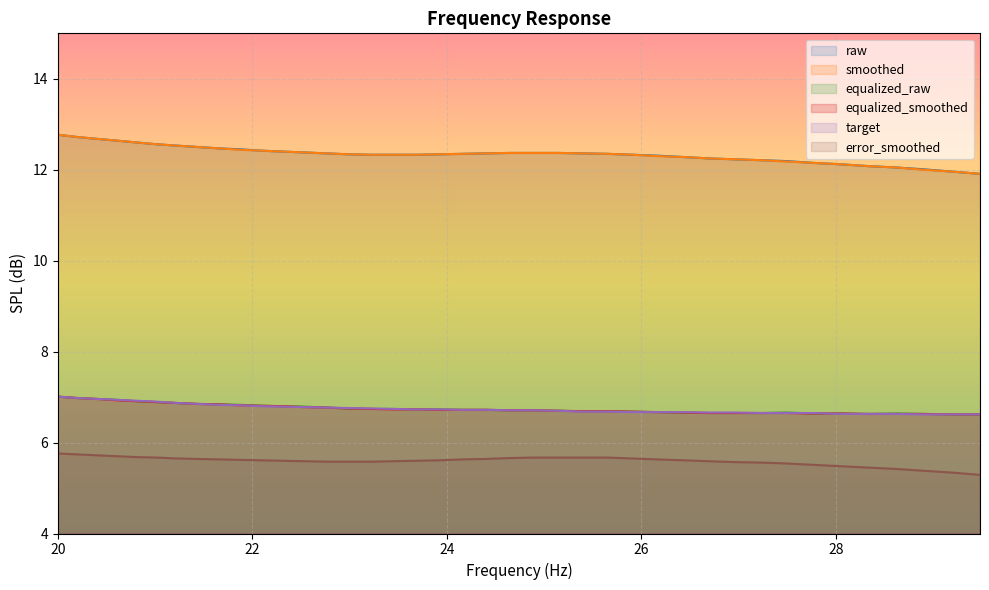

What is the maximum value shown in the chart?

12.8